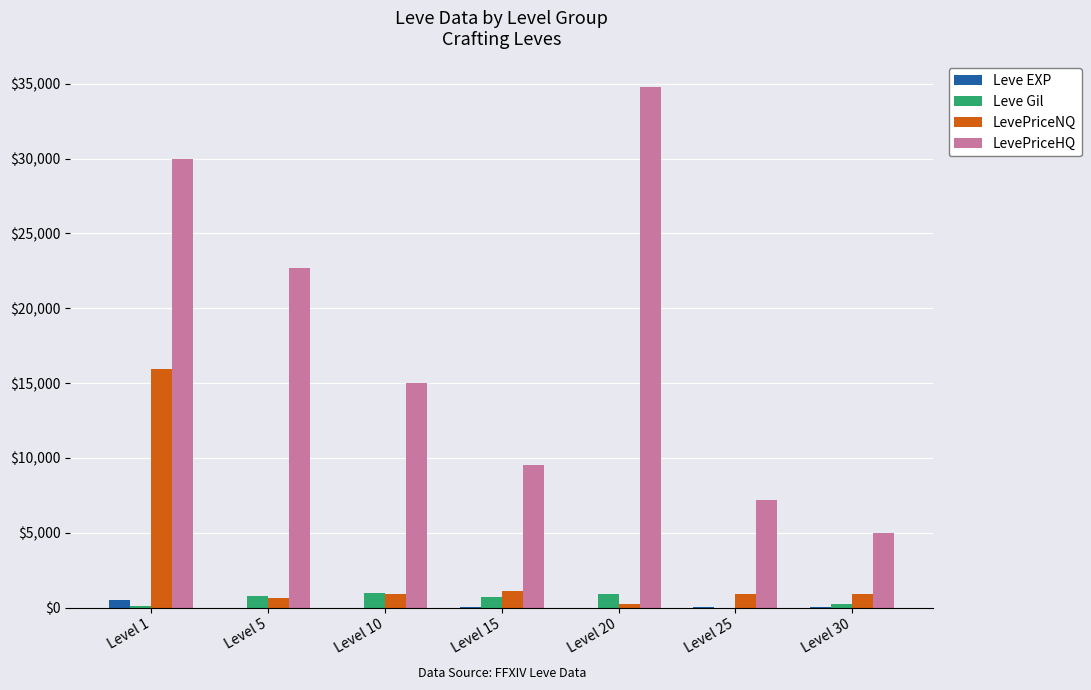

Which series has the largest total across all categories?

LevePriceHQ